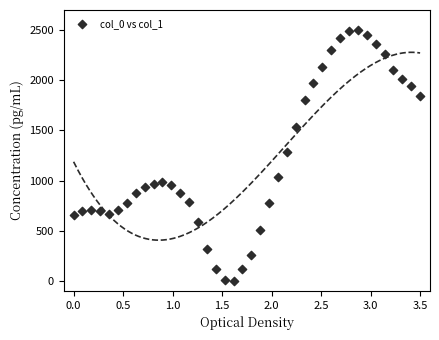

What Y value in the scatter plot is closest to 1250?

1281.5